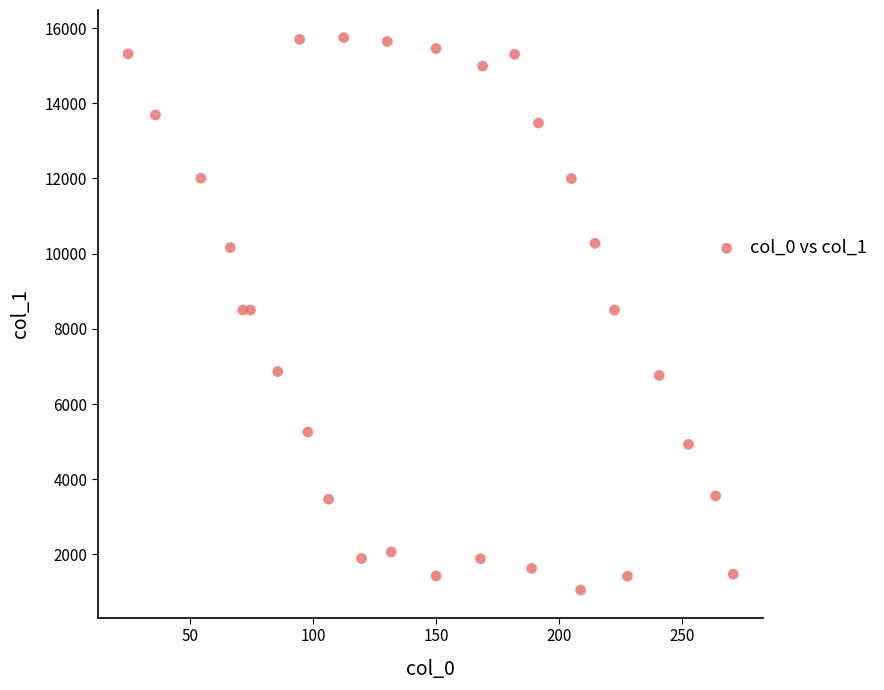

What is the range of Y values (max minus min)?

14692.7